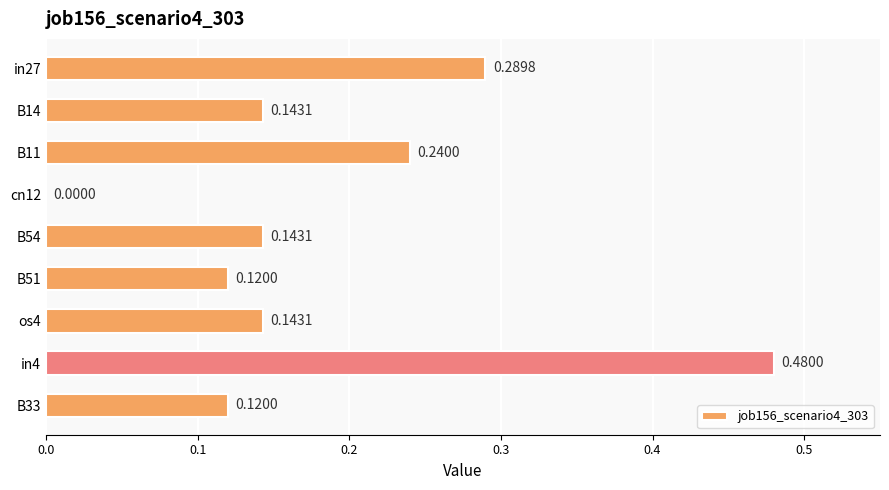

Between in27 and os4, which is larger?

in27